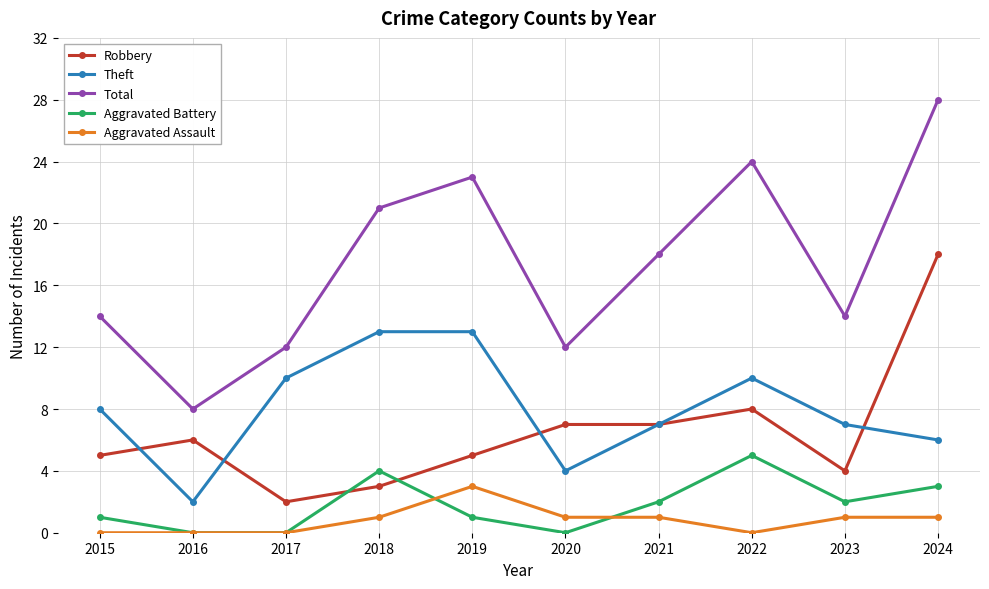

Which category has the lowest value in the Robbery series?

2017